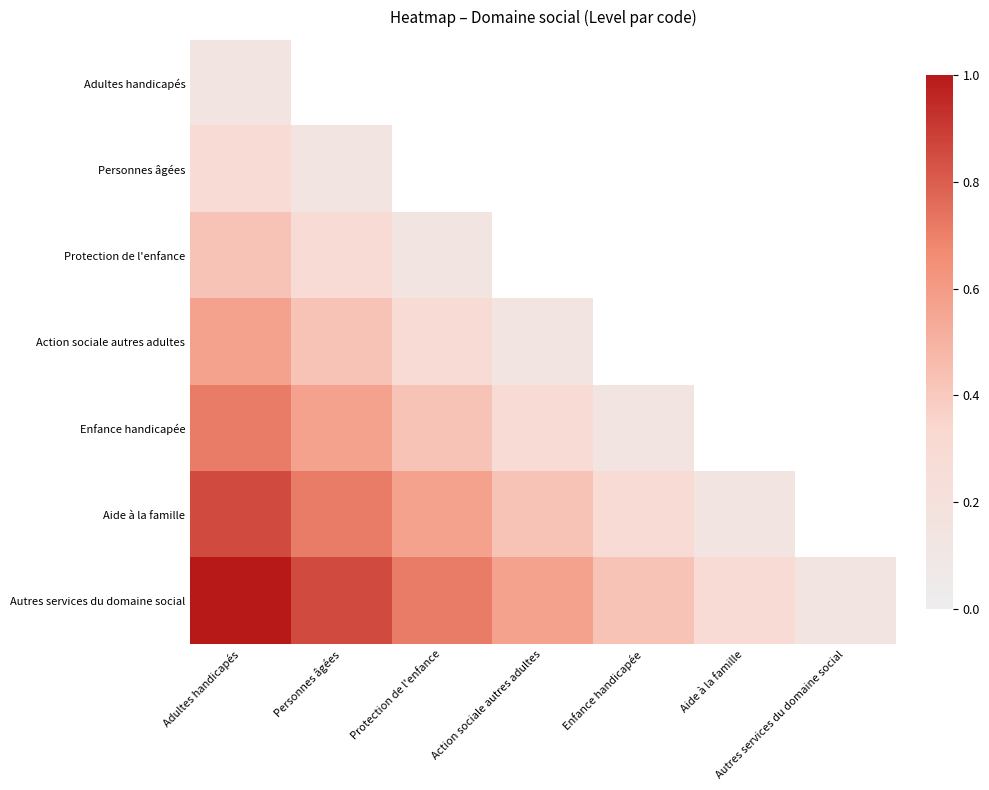

What is the total value across all series at Adultes handicapés?

4.0